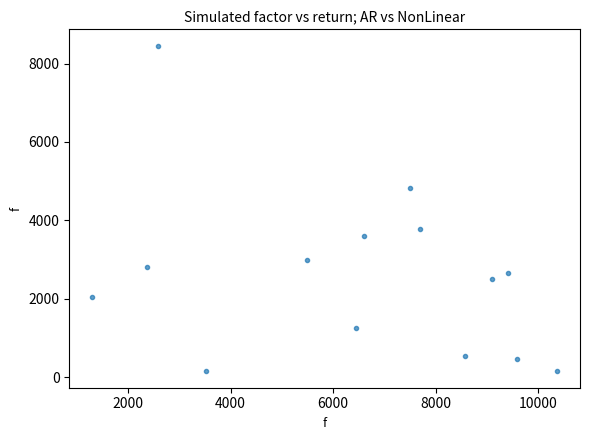

What is the range of X values (max minus min)?

9057